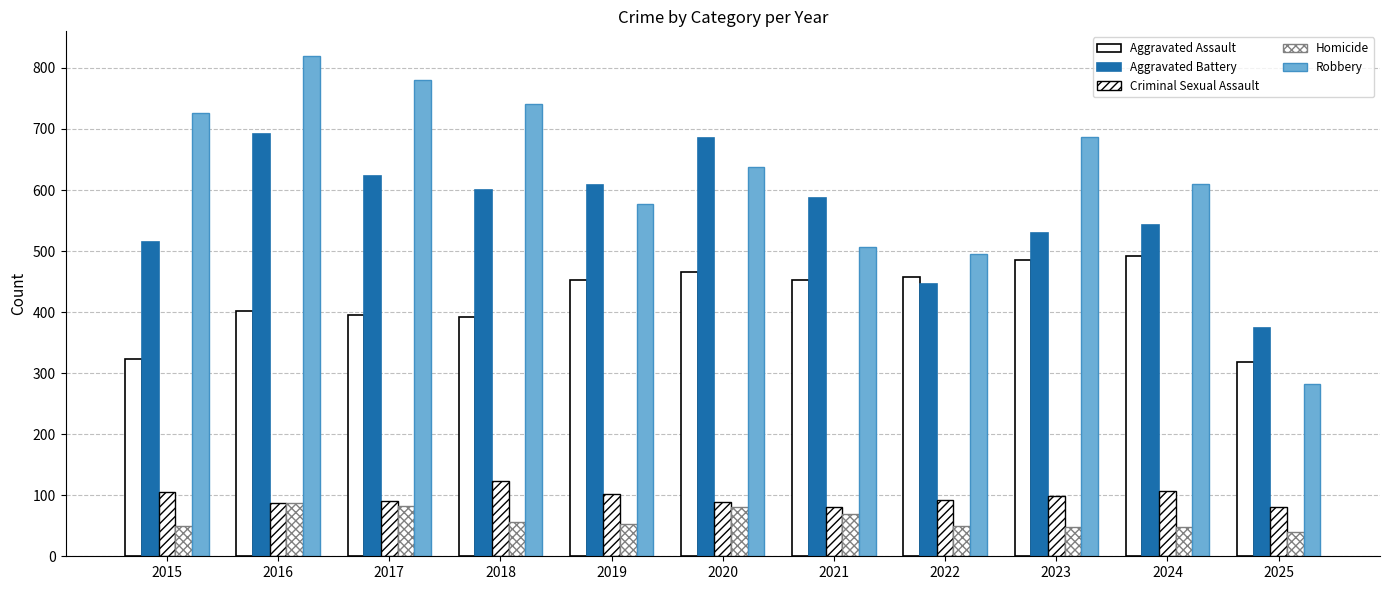

At 2020, list the series in order from largest to smallest.

Aggravated Battery, Robbery, Aggravated Assault, Criminal Sexual Assault, Homicide